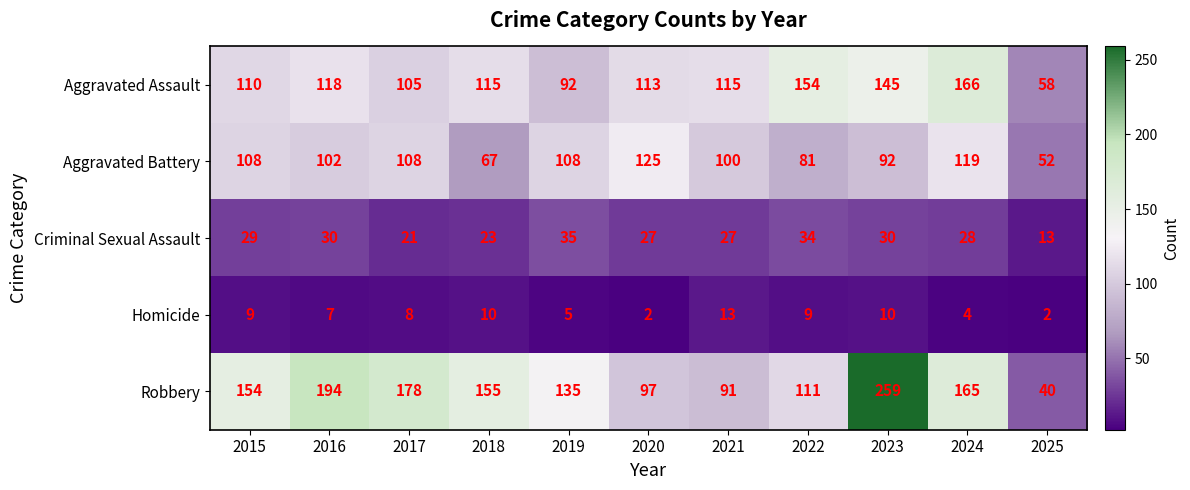

What is the sum of the Robbery values at 2019 and 2018?

290